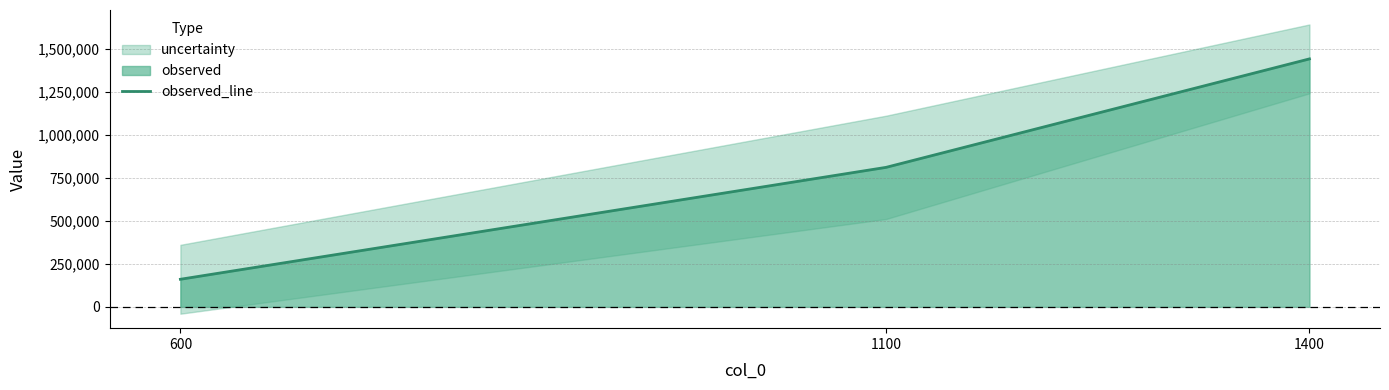

The chart shows a value of 1440500 at 1400. True or false?

True